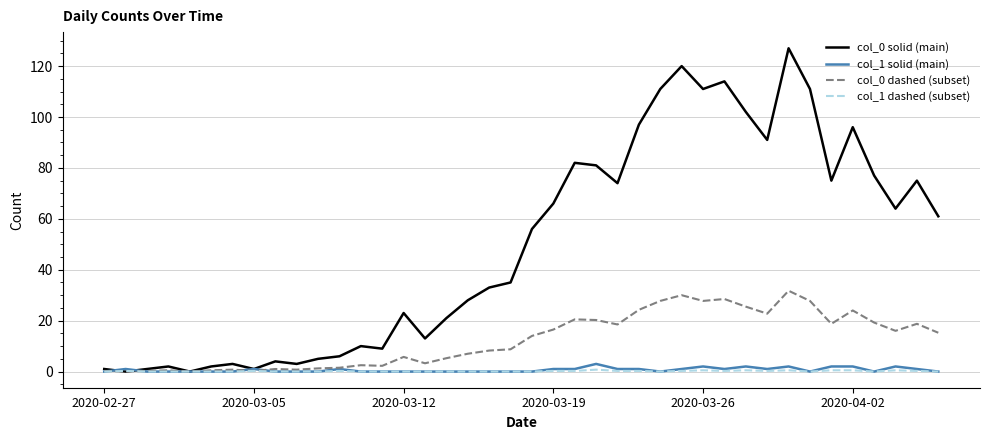

Which series has the largest total across all categories?

col_0 solid (main)